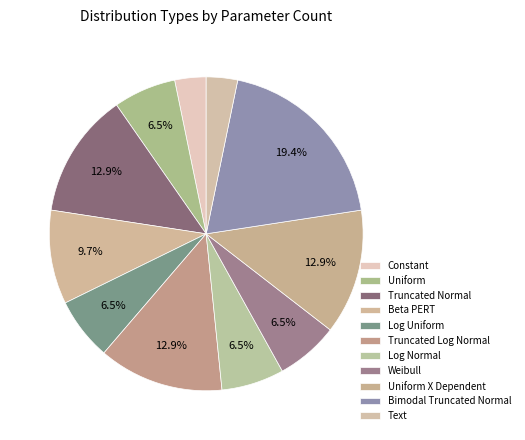

Which slice is the largest?

Bimodal Truncated Normal